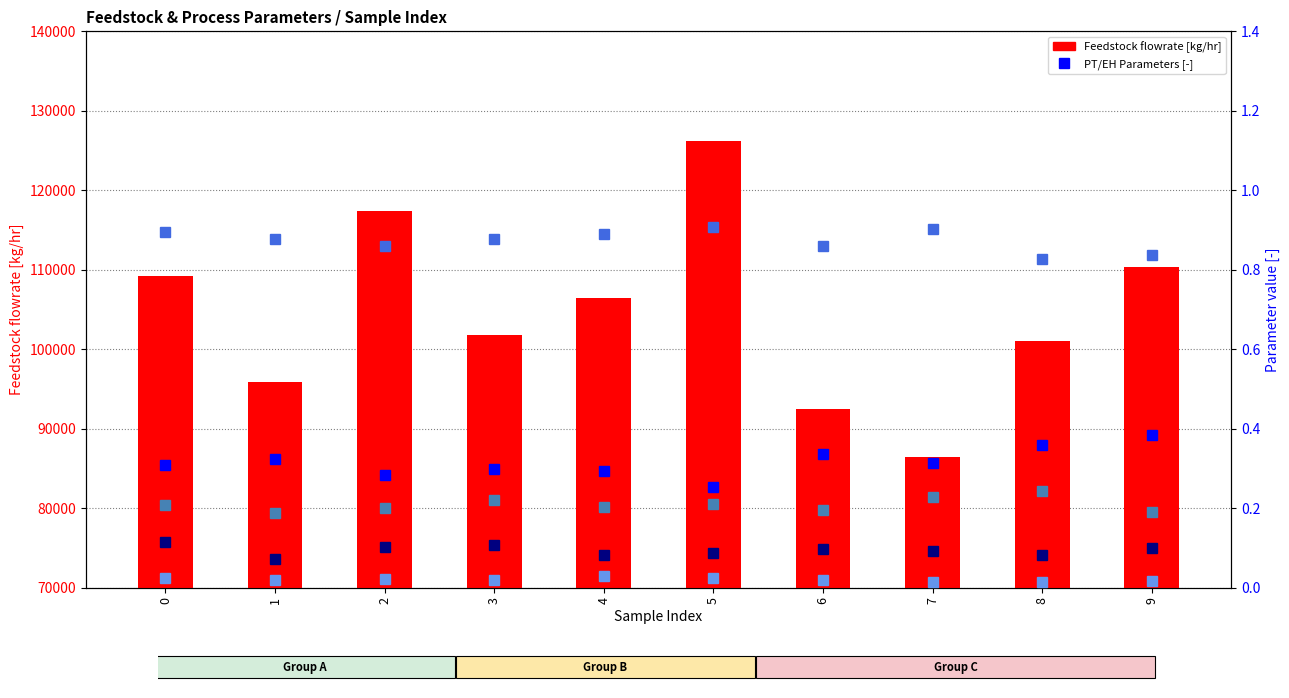

Which series changed the most between 1 and 8?

Feedstock flowrate [kg/hr]